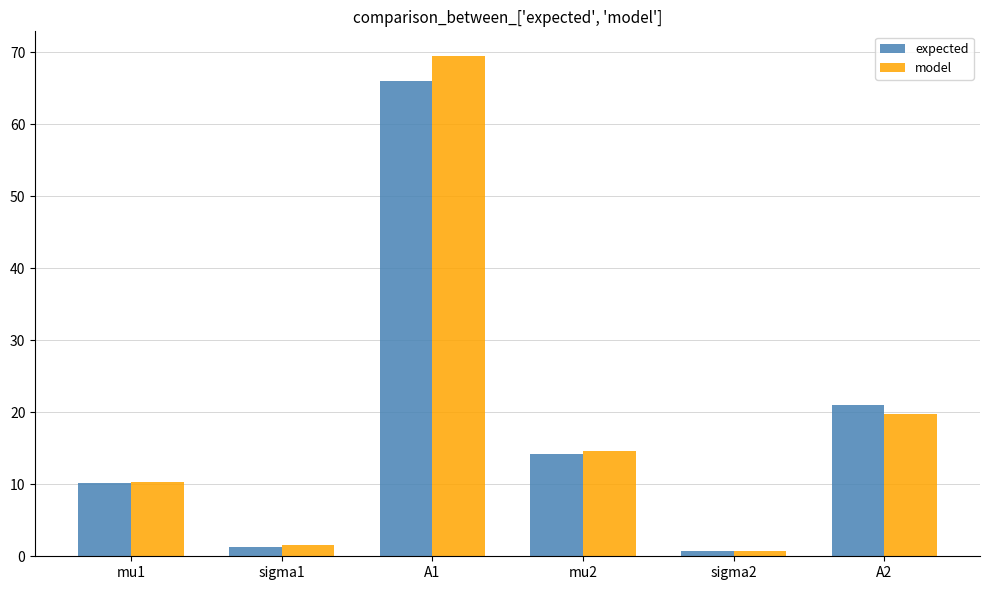

How many data points in model are less than 14?

3